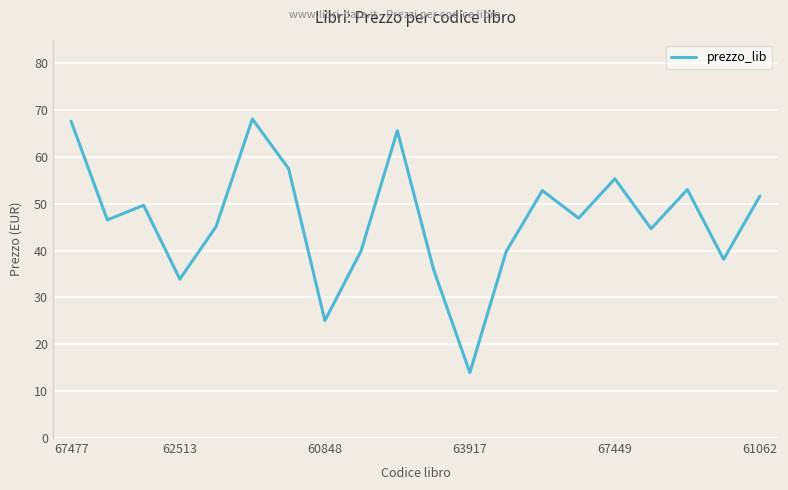

What is the difference between the maximum and minimum values?

54.1